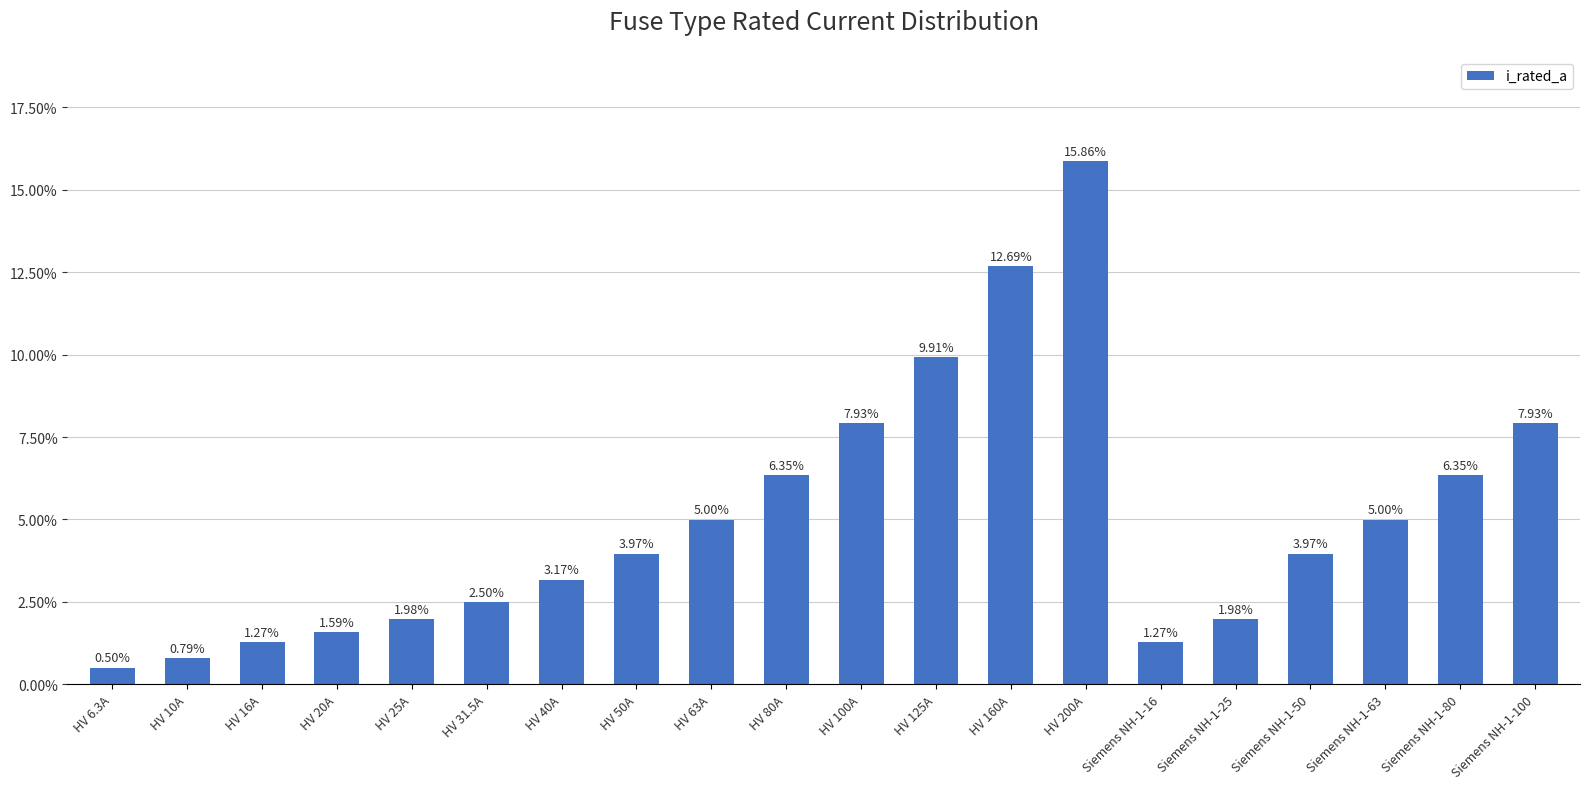

Does the chart contain any negative values?

No